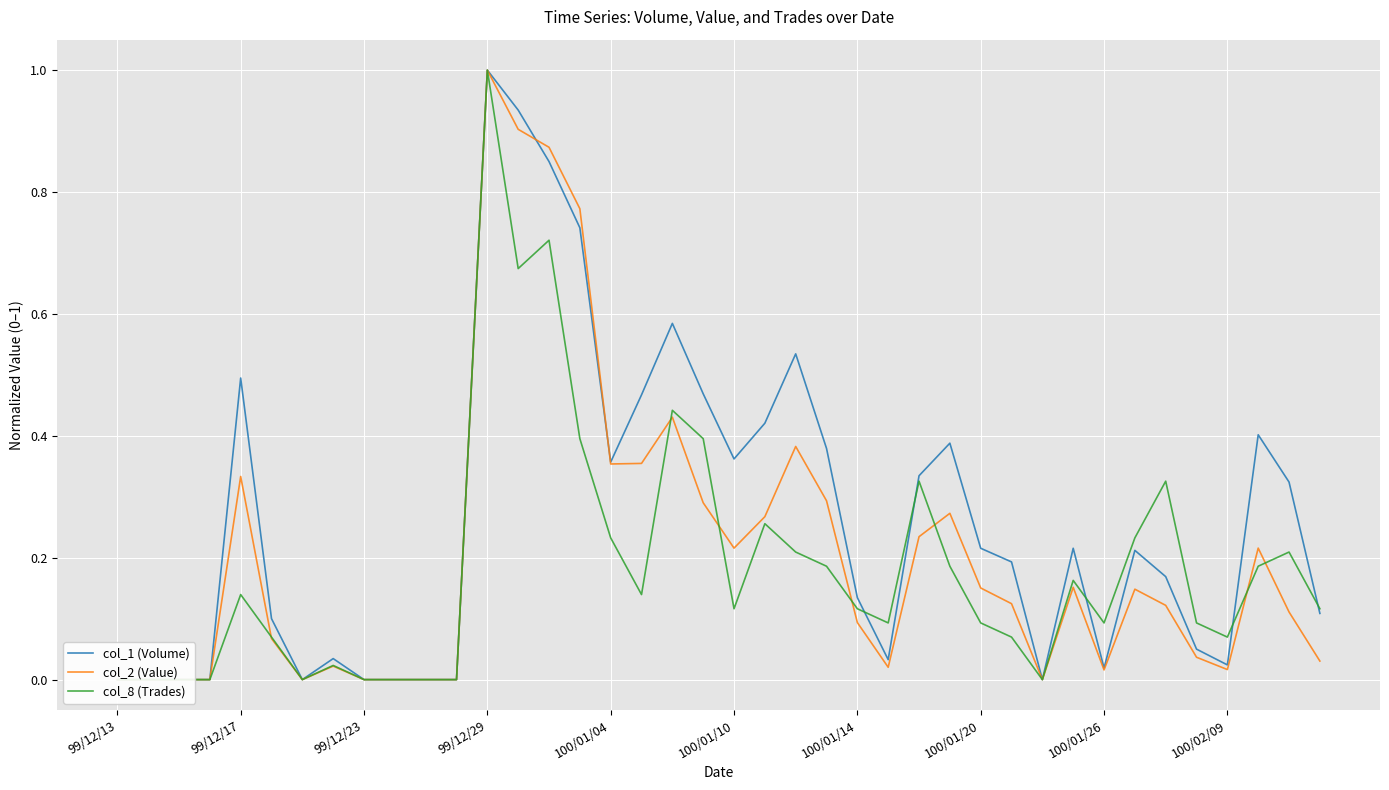

What is the total value across all series at 100/02/09?

0.1